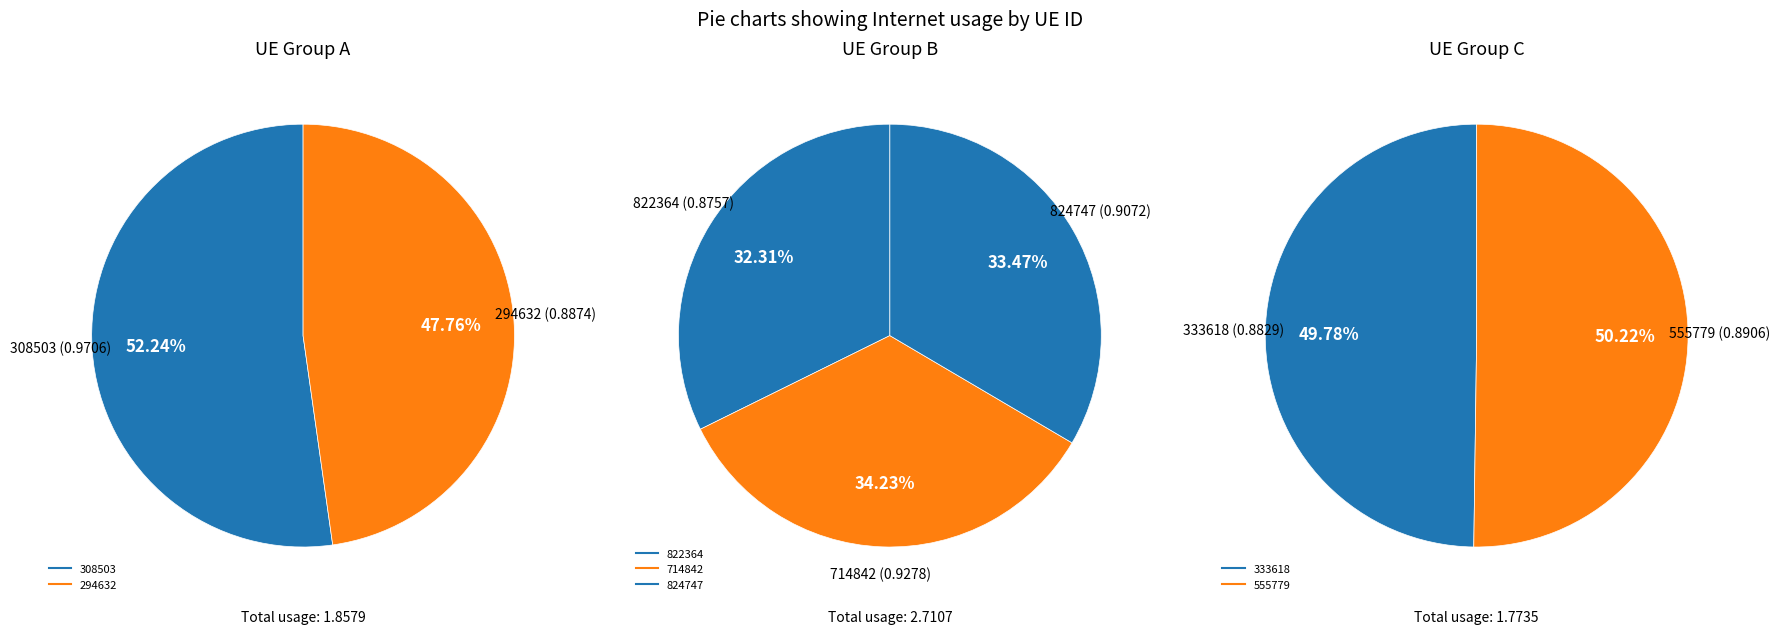

How many slices are in this pie chart?

7